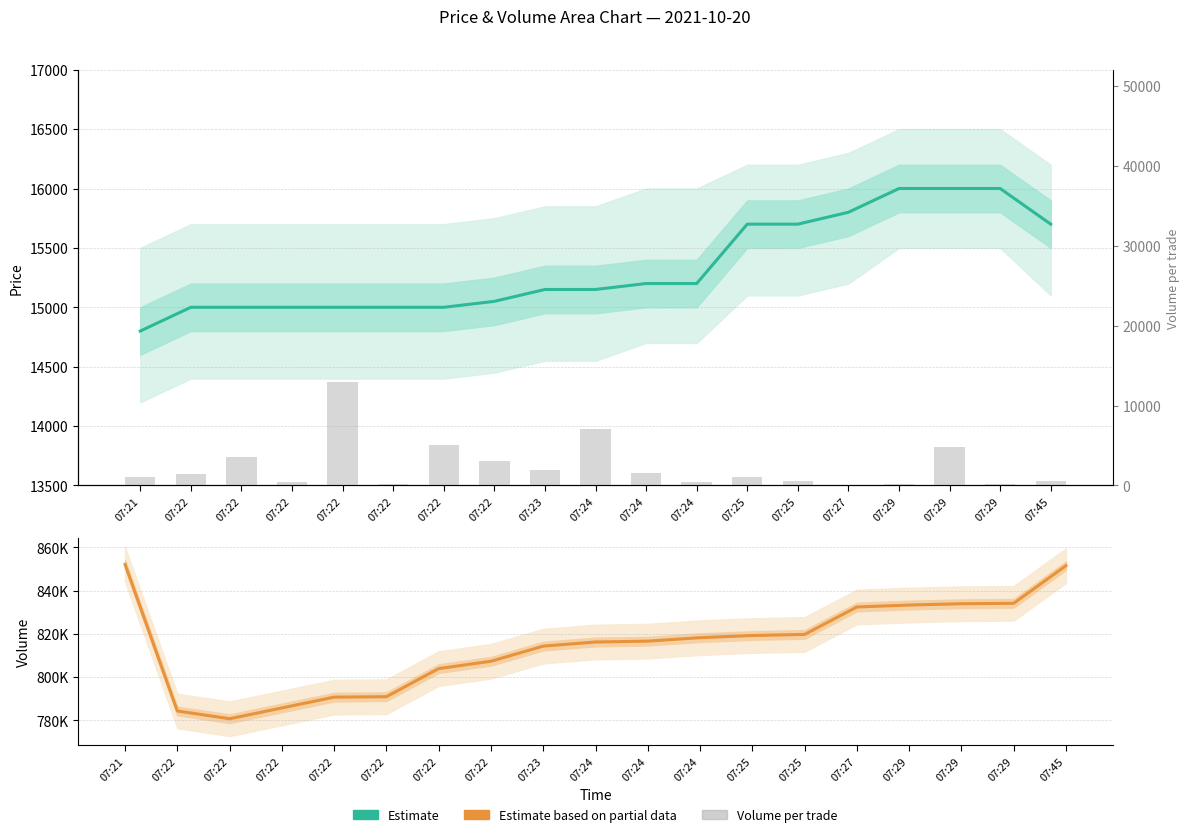

What is the spread (max minus min) of values at 07:29?

833100